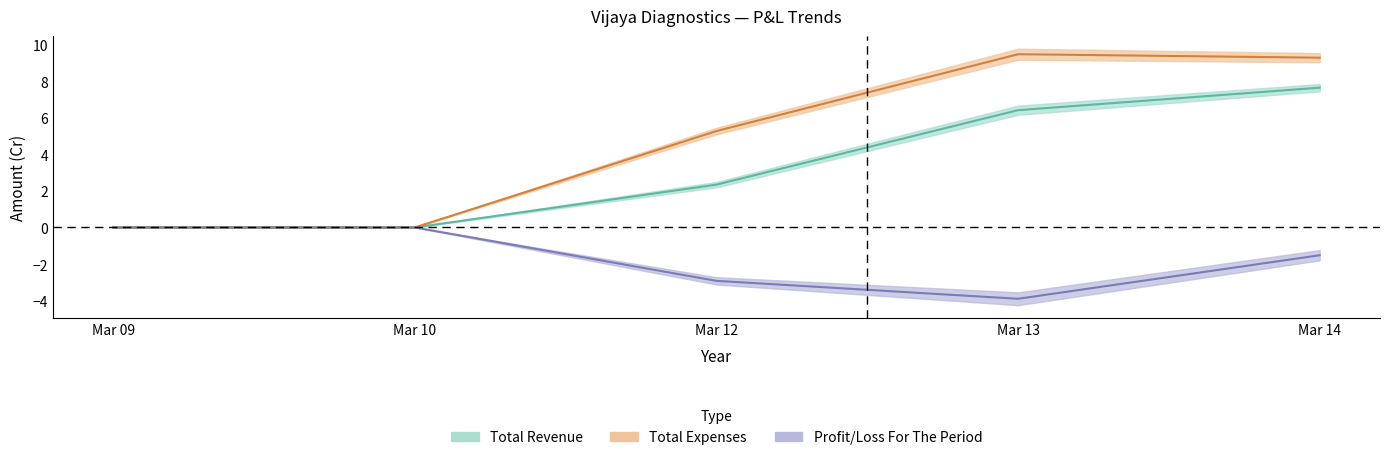

Reading right to left, transcribe all the data shown in this chart.

Total Revenue: 7.6	6.4	2.3	0.0	0.0
Total Expenses: 9.3	9.5	5.3	0.0	0.0
Profit/Loss For The Period: -1.5	-3.9	-2.9	0.0	0.0